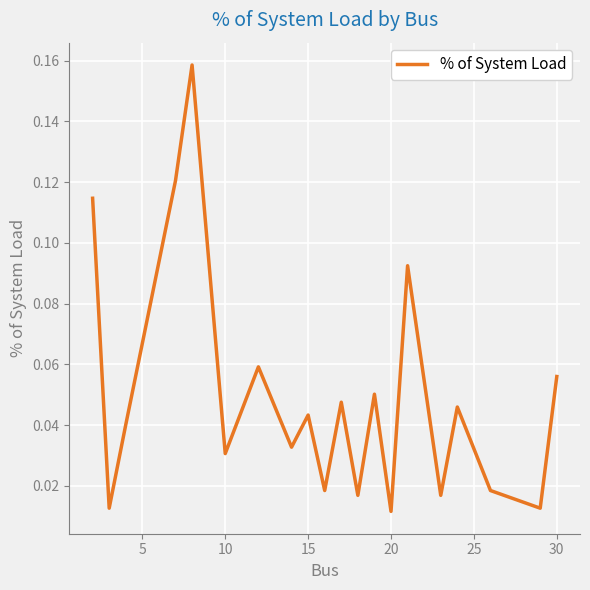

True or false: the data shows 0.0 at 30.

False